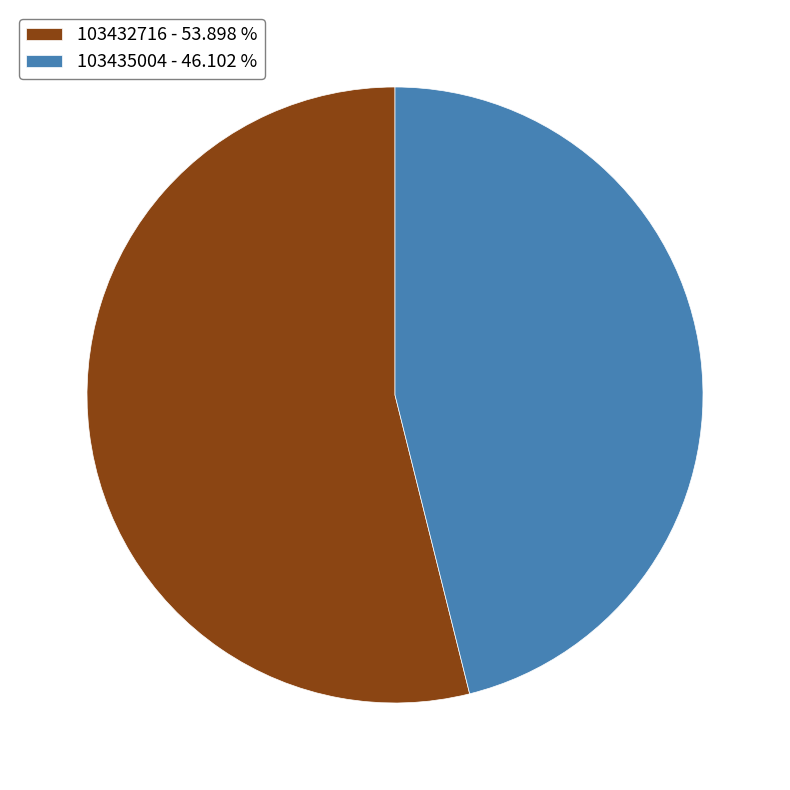

The 103435004 slice represents 35% of the pie. True or false?

False